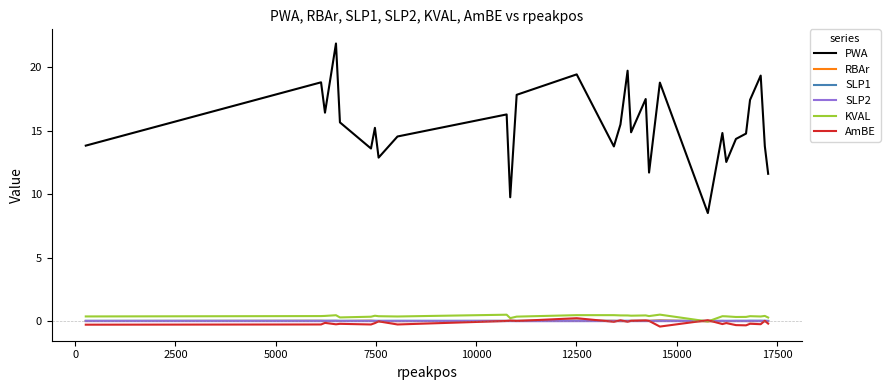

True or false: PWA and SLP2 intersect in this chart.

False